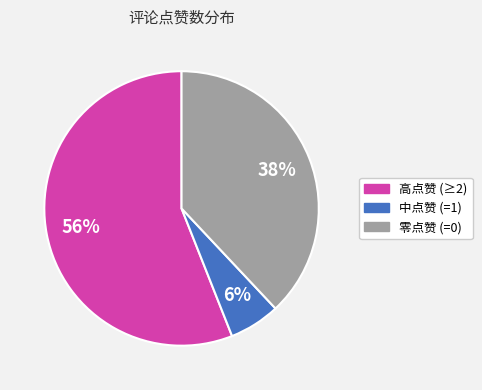

To the nearest percent, what is the difference between the largest and smallest slice percentages?

50%